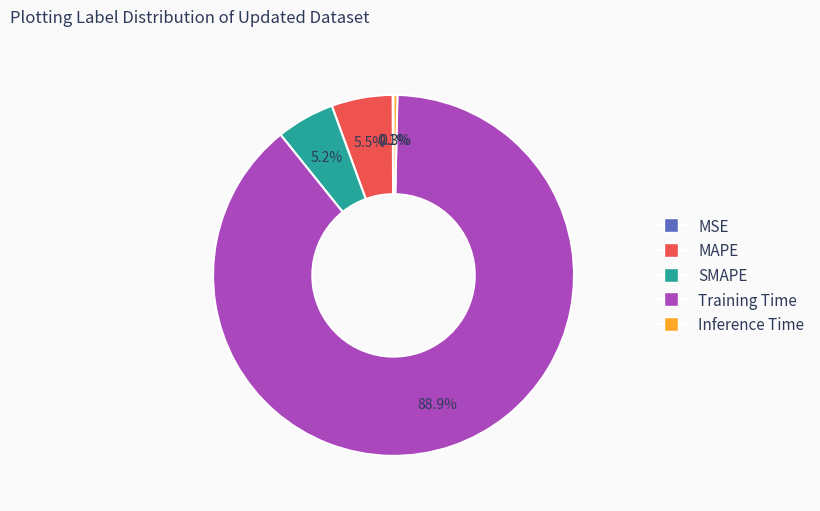

Between Inference Time and MAPE, which is larger?

MAPE